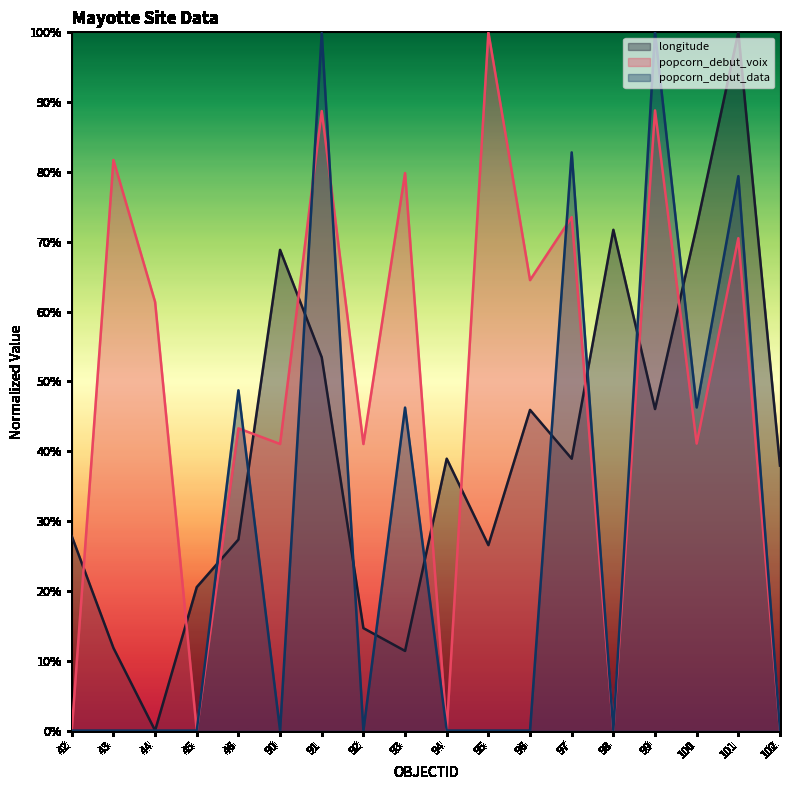

The longitude series shows 35.7 at 44. True or false?

False